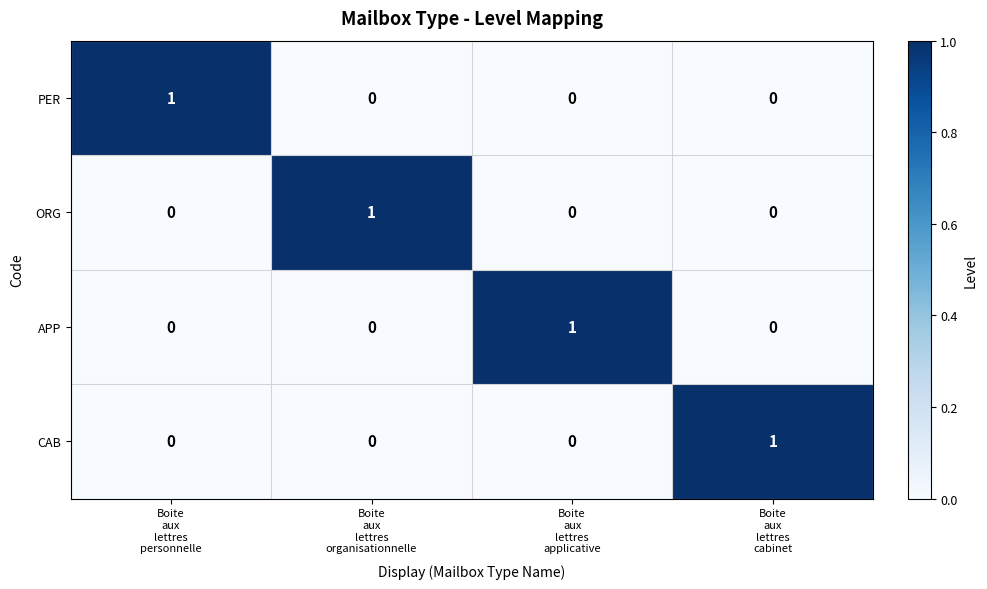

Count the CAB values in the range 0 to 1.

4